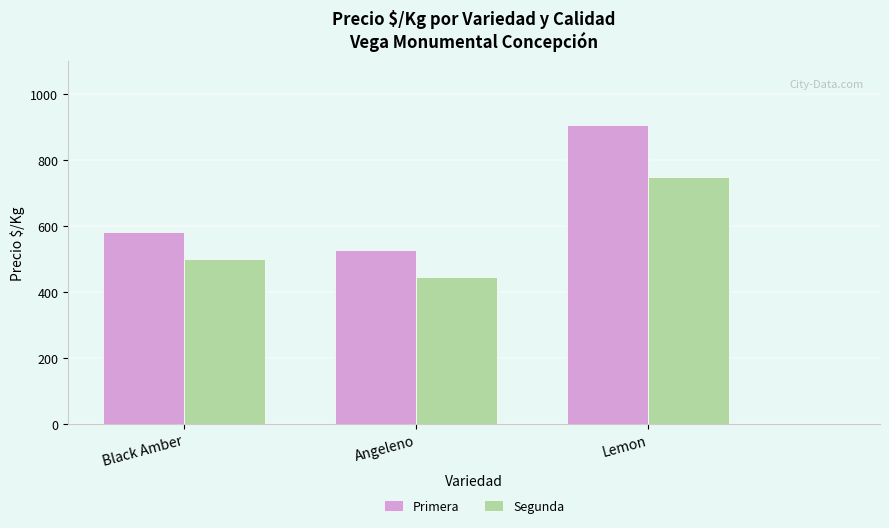

What is the label of the 3rd bar from the right?

Black Amber